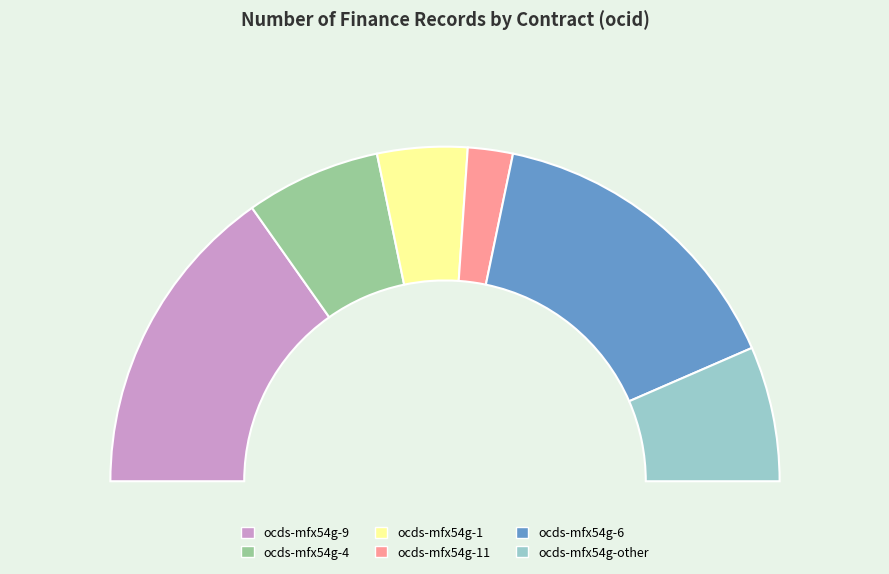

To the nearest percent, what is the average slice percentage?

17%